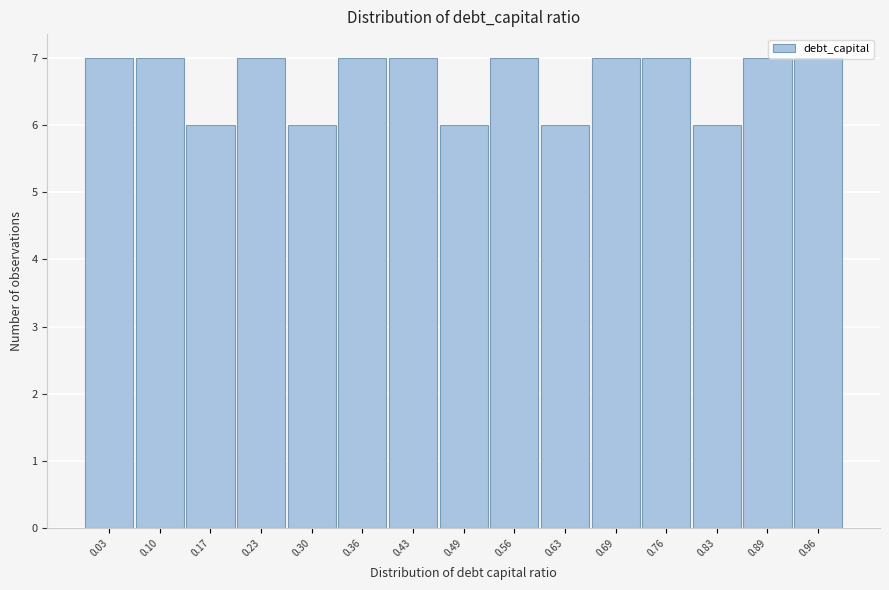

Reading left to right, transcribe this chart: for each bar, give the range it covers on the x-axis and its height. Neither the bar edges nor the heights are printed on the chart, so give them approximately, as read against the axes.

0.000 to 0.066: 7
0.066 to 0.132: 7
0.132 to 0.198: 6
0.198 to 0.264: 7
0.264 to 0.330: 6
0.330 to 0.396: 7
0.396 to 0.462: 7
0.462 to 0.528: 6
0.528 to 0.594: 7
0.594 to 0.660: 6
0.660 to 0.726: 7
0.726 to 0.792: 7
0.792 to 0.858: 6
0.858 to 0.924: 7
0.924 to 0.990: 7